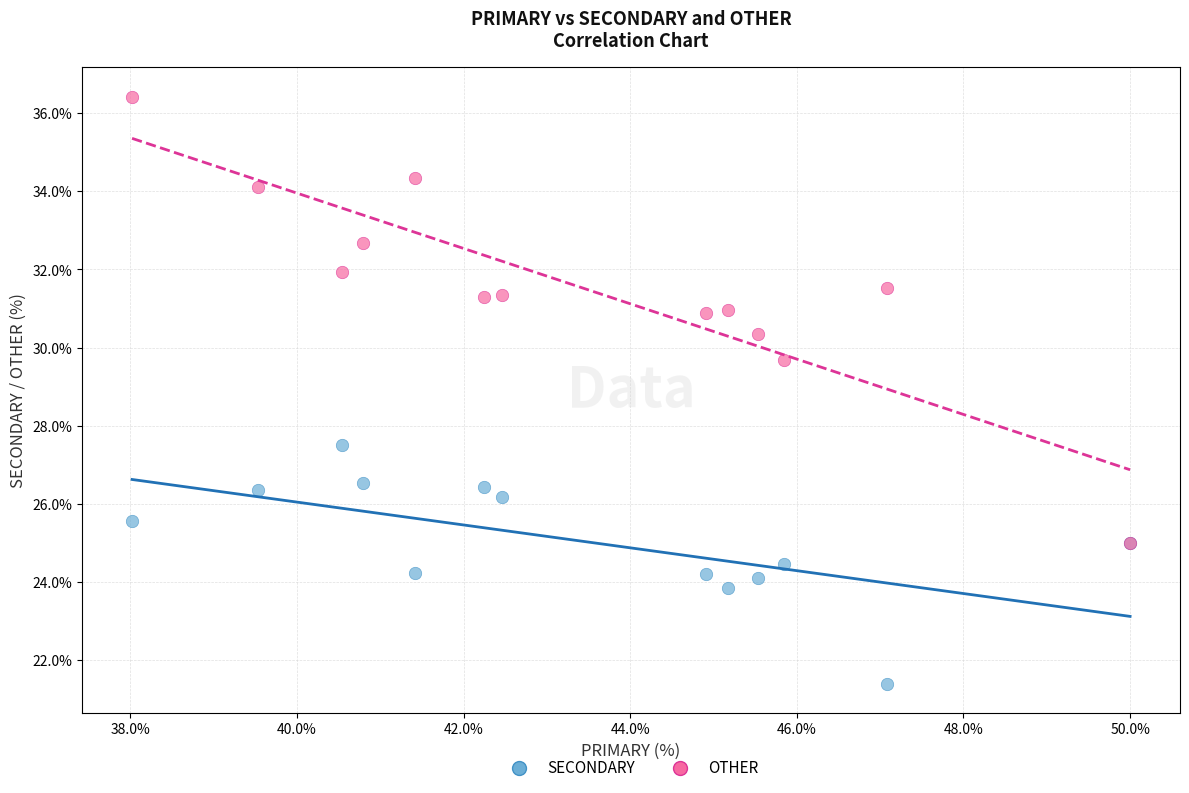

Which series contains the lowest Y value?

SECONDARY